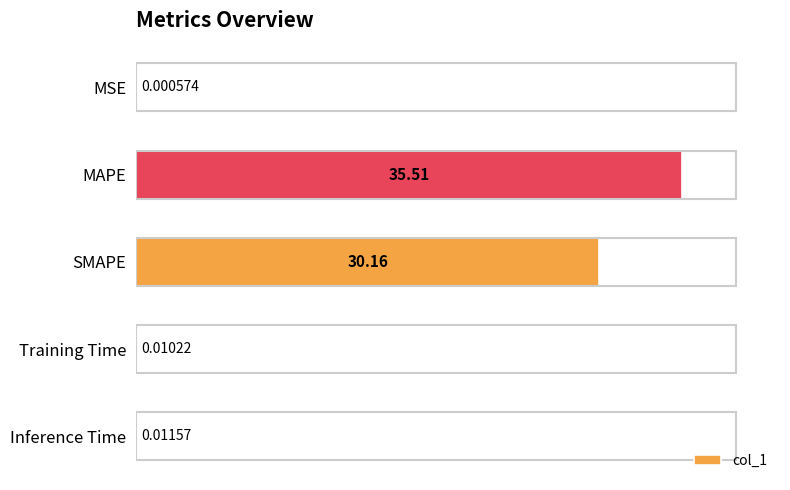

What is the change in value from MSE to MAPE?

+35.5